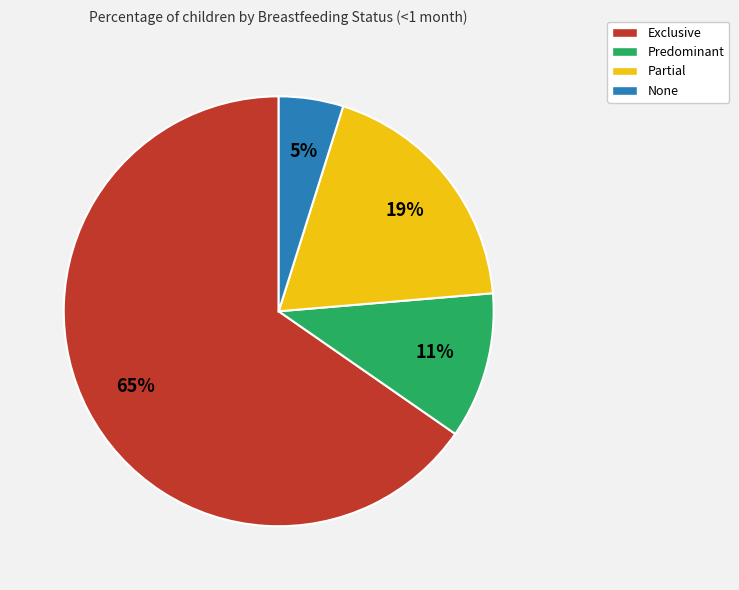

To the nearest percent, what portion does None represent?

5%